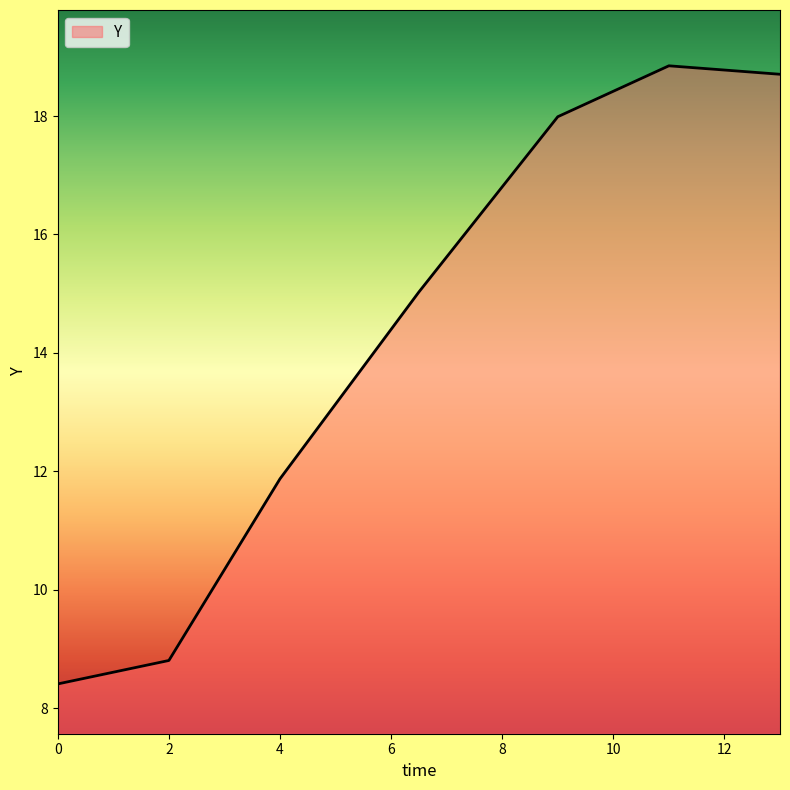

What is the difference between the second highest and minimum values?

10.3